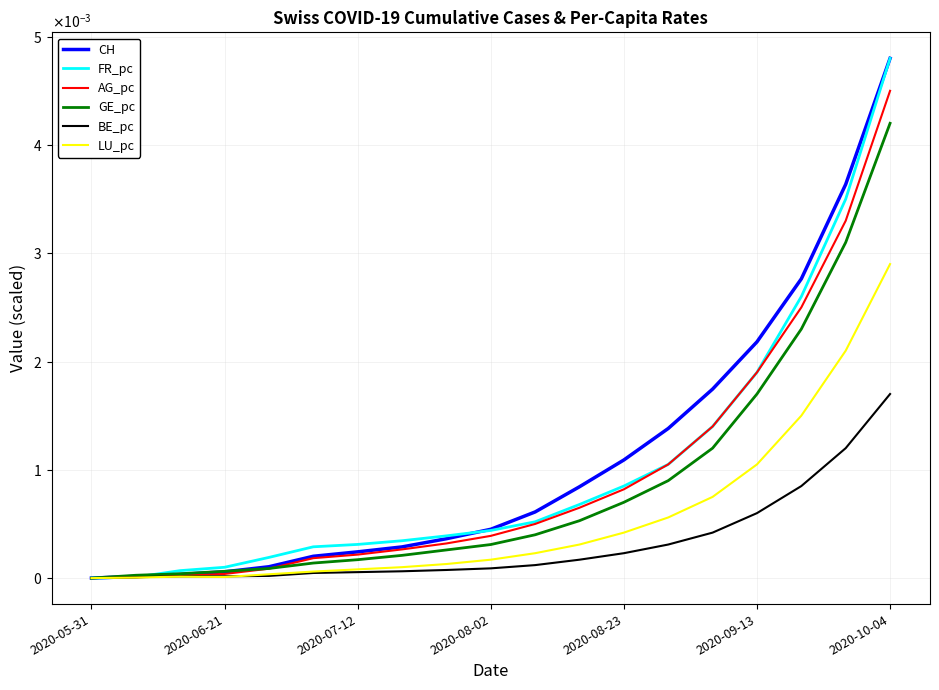

How many intersections are there between LU_pc and BE_pc?

1